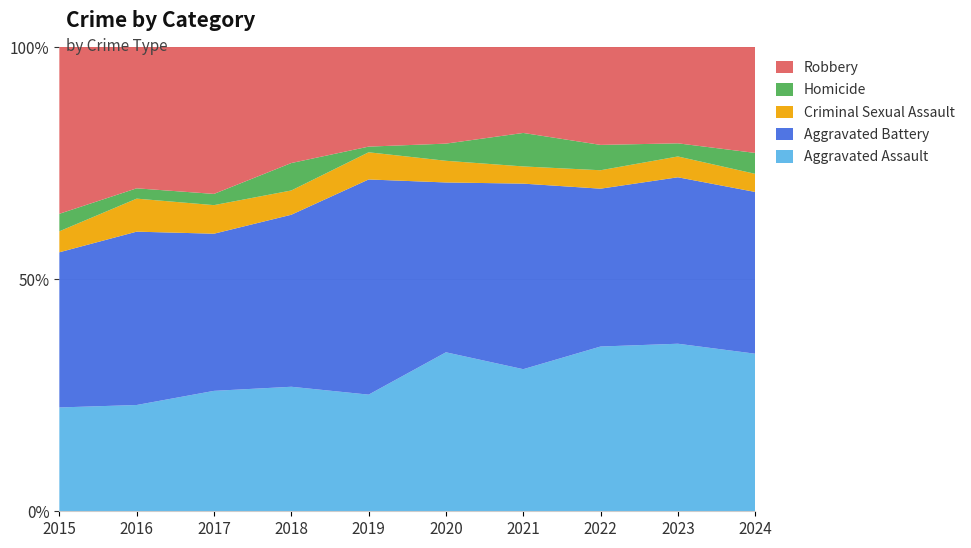

Reading left to right, what are all the values shown in this chart?

Aggravated Assault: 89	103	118	118	103	176	157	143	153	113
Aggravated Battery: 133	168	154	163	190	188	205	137	152	116
Criminal Sexual Assault: 18	32	28	23	24	24	19	16	19	13
Homicide: 15	10	11	26	5	19	37	22	12	15
Robbery: 143	137	144	110	88	107	95	85	88	76